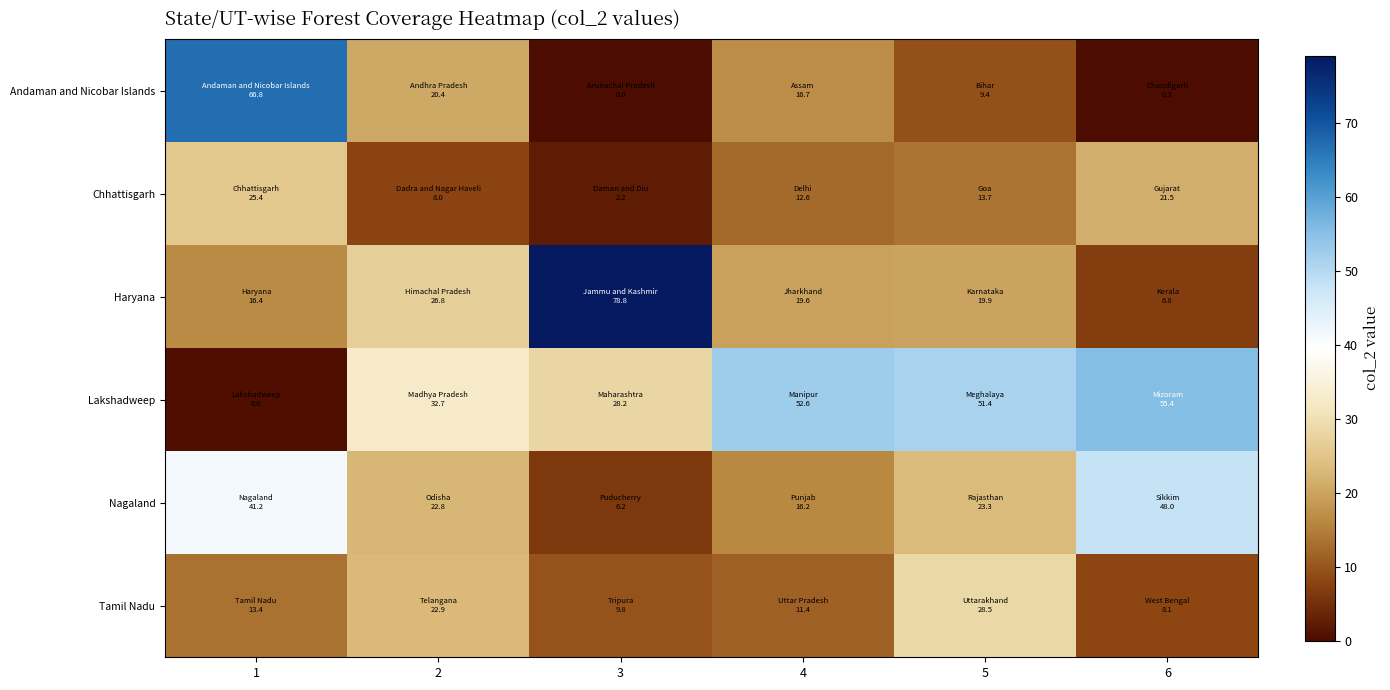

At 6, list the series in order from largest to smallest.

Lakshadweep, Nagaland, Chhattisgarh, Tamil Nadu, Haryana, Andaman and Nicobar Islands